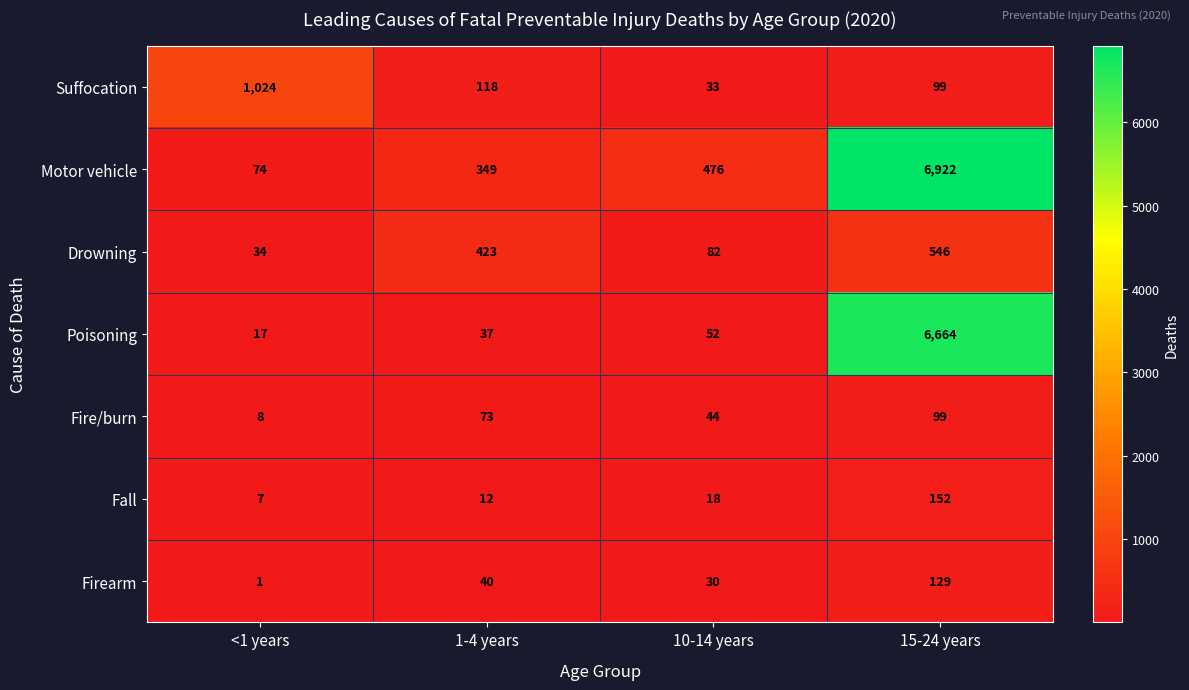

Which series has the widest spread of values?

Motor vehicle